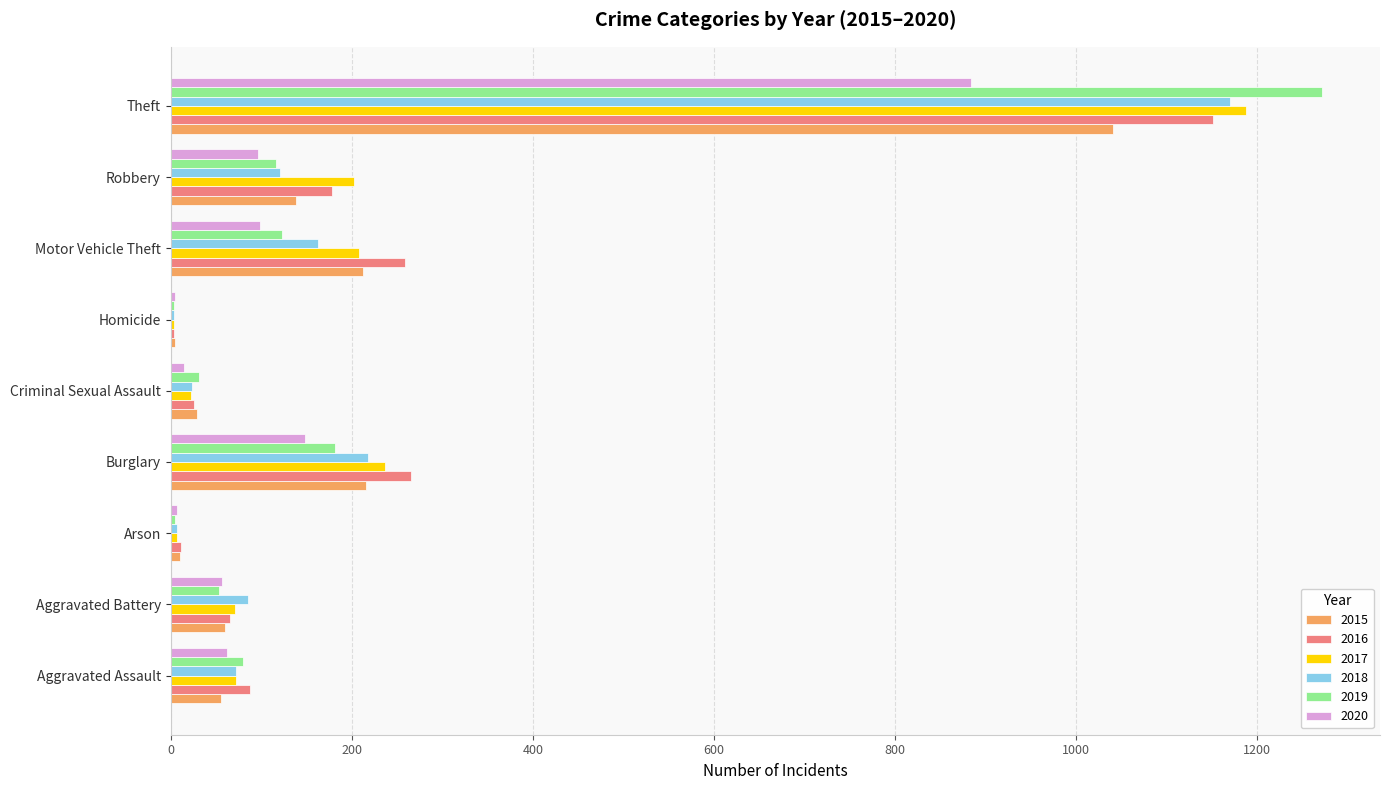

The 2019 series shows 1665 at Theft. True or false?

False